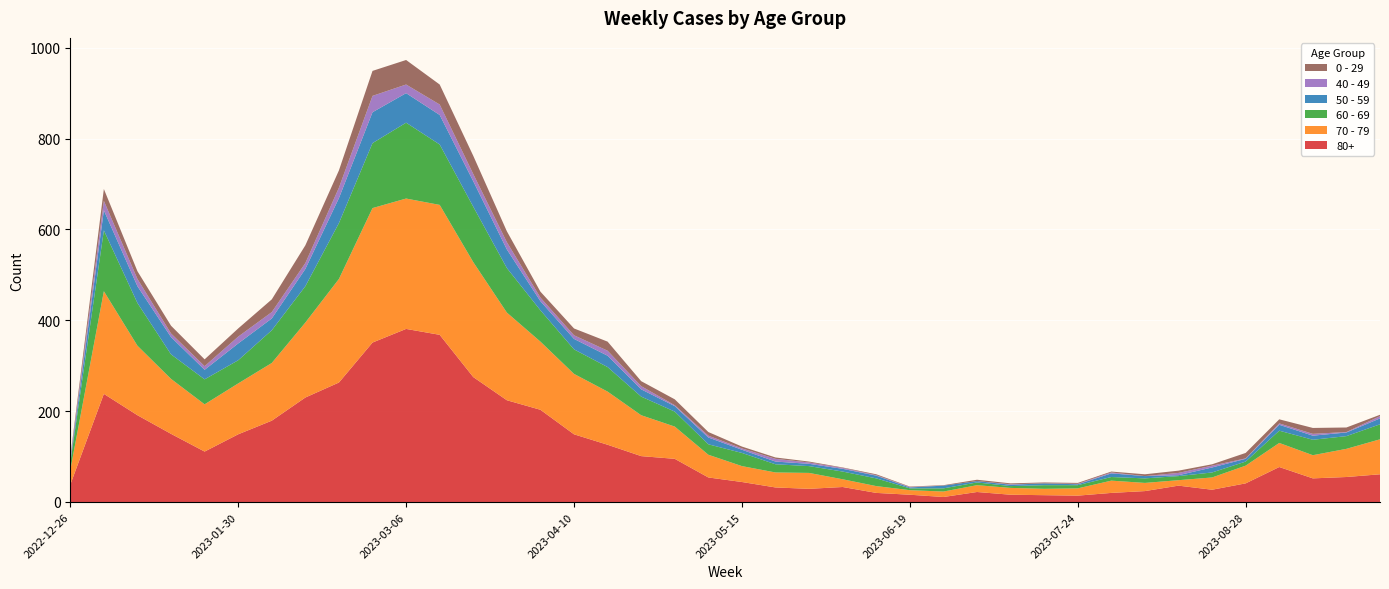

Reading left to right, what are all the values shown in this chart?

70 - 79: 32	226	153	121	104	112	127	165	228	296	287	286	253	193	150	133	117	90	71	50	35	33	35	17	15	10	12	15	15	14	16	27	18	12	27	39	53	51	62	77
80+: 38	238	191	150	111	149	179	230	263	351	381	368	275	224	203	149	126	101	95	54	44	32	29	33	20	16	11	22	16	15	14	20	24	36	27	41	77	52	55	61
60 - 69: 16	134	94	54	55	51	72	80	123	143	167	133	122	98	69	54	54	41	33	23	29	18	15	17	17	4	7	6	4	8	7	8	10	9	11	9	27	34	28	33
50 - 59: 5	44	37	38	21	37	26	38	55	68	65	65	56	41	20	23	25	16	12	15	7	6	5	6	6	2	6	3	3	4	2	8	5	2	11	6	13	9	8	13
0 - 29: 4	26	17	17	15	18	28	39	38	55	54	44	40	24	13	15	20	11	13	8	4	3	2	1	2	1	1	3	2	2	2	2	4	5	3	12	9	13	10	3
40 - 49: 4	21	16	8	8	15	14	13	23	36	19	23	16	16	8	8	11	7	2	4	3	6	3	2	1	1	0	0	1	0	1	2	0	5	4	1	3	4	1	5